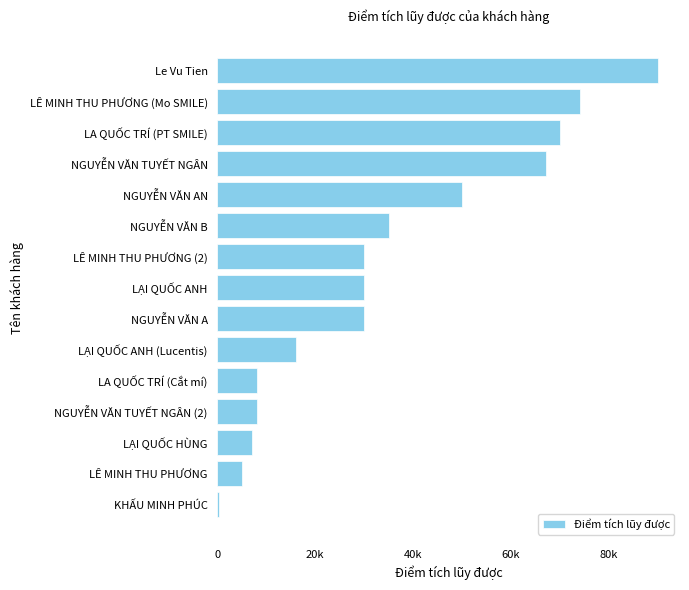

How many distinct data groups are displayed?

1